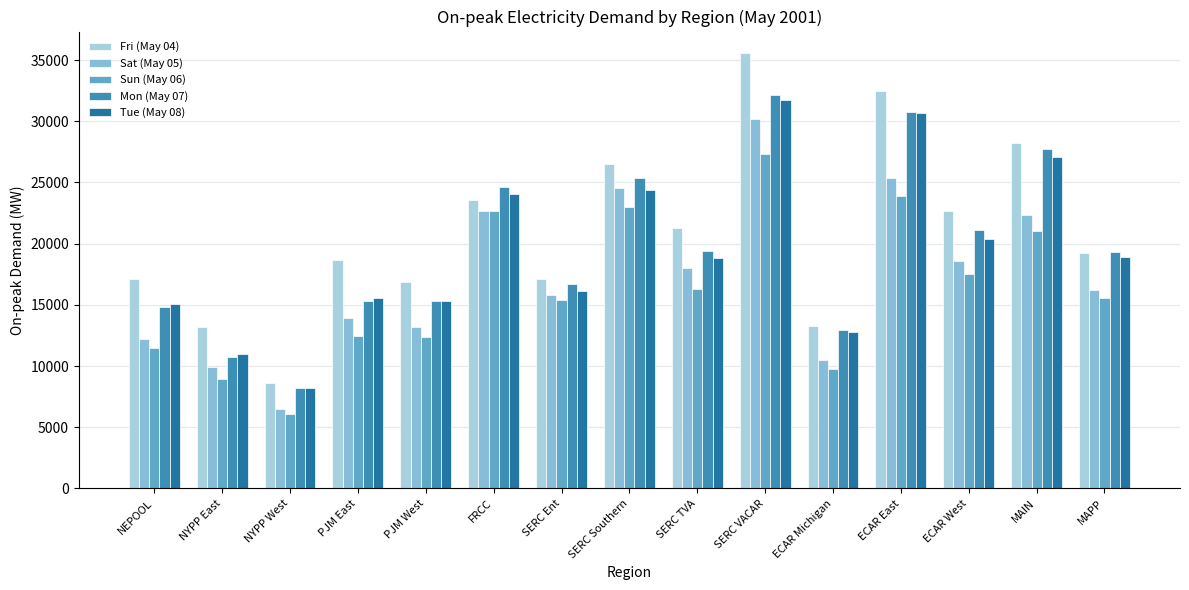

What is the maximum value shown in the chart?

35546.7